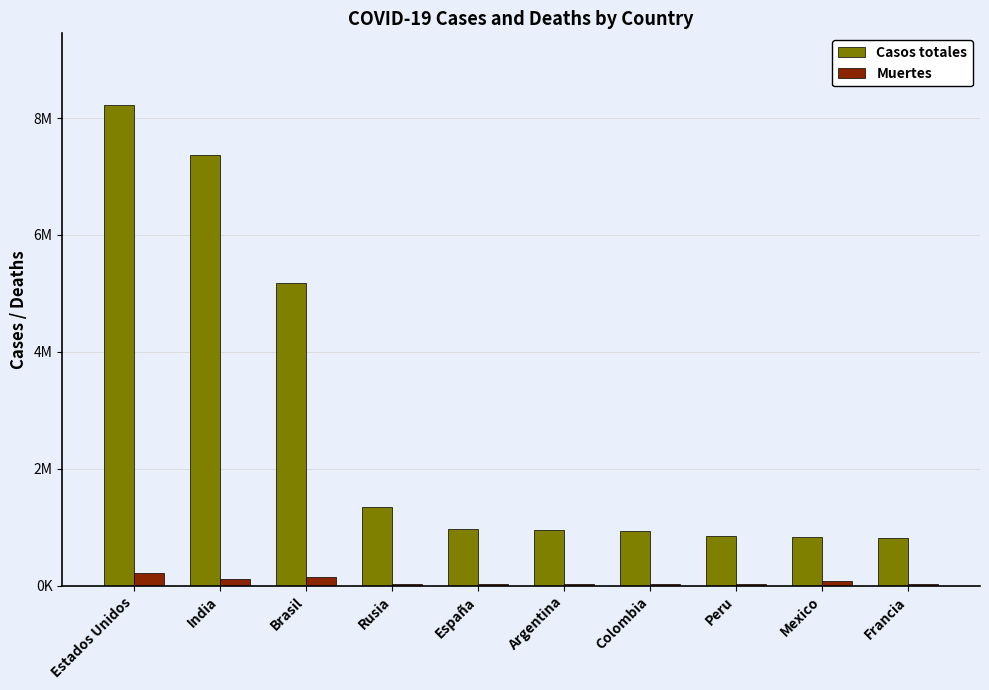

What are all the series names shown in the legend?

Casos totales, Muertes